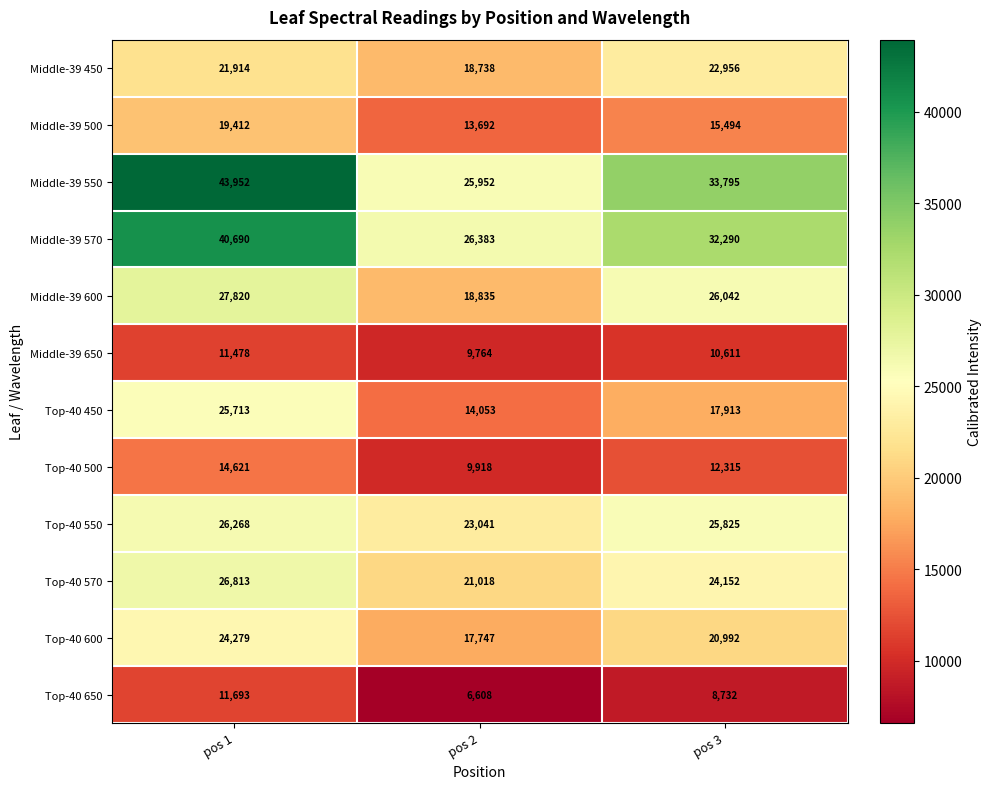

At which category does the chart reach its minimum across all series?

pos 2